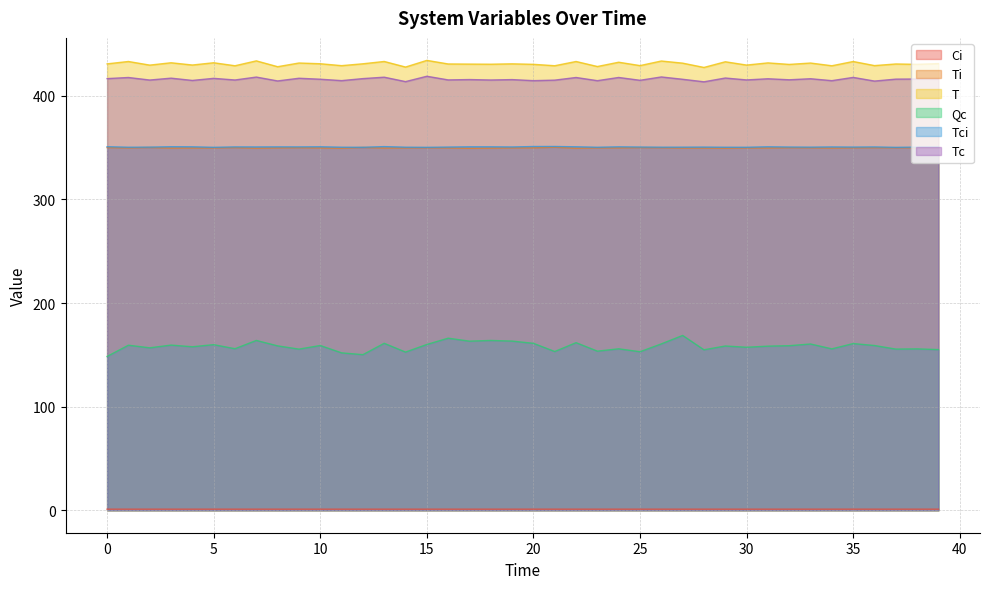

What are all the series names shown in the legend?

Ci, Ti, T, Qc, Tci, Tc